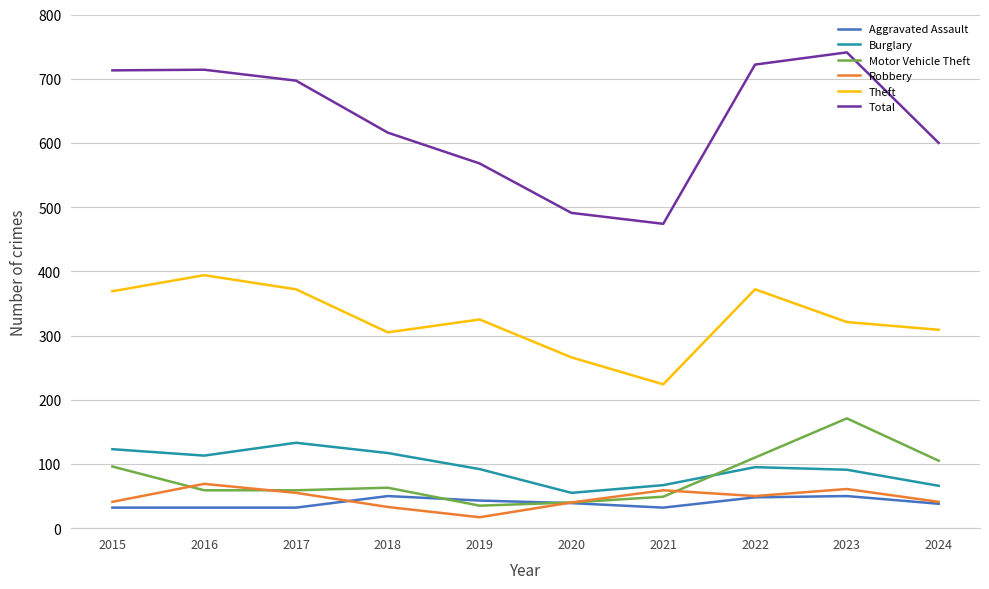

Count the number of categories in the chart.

10